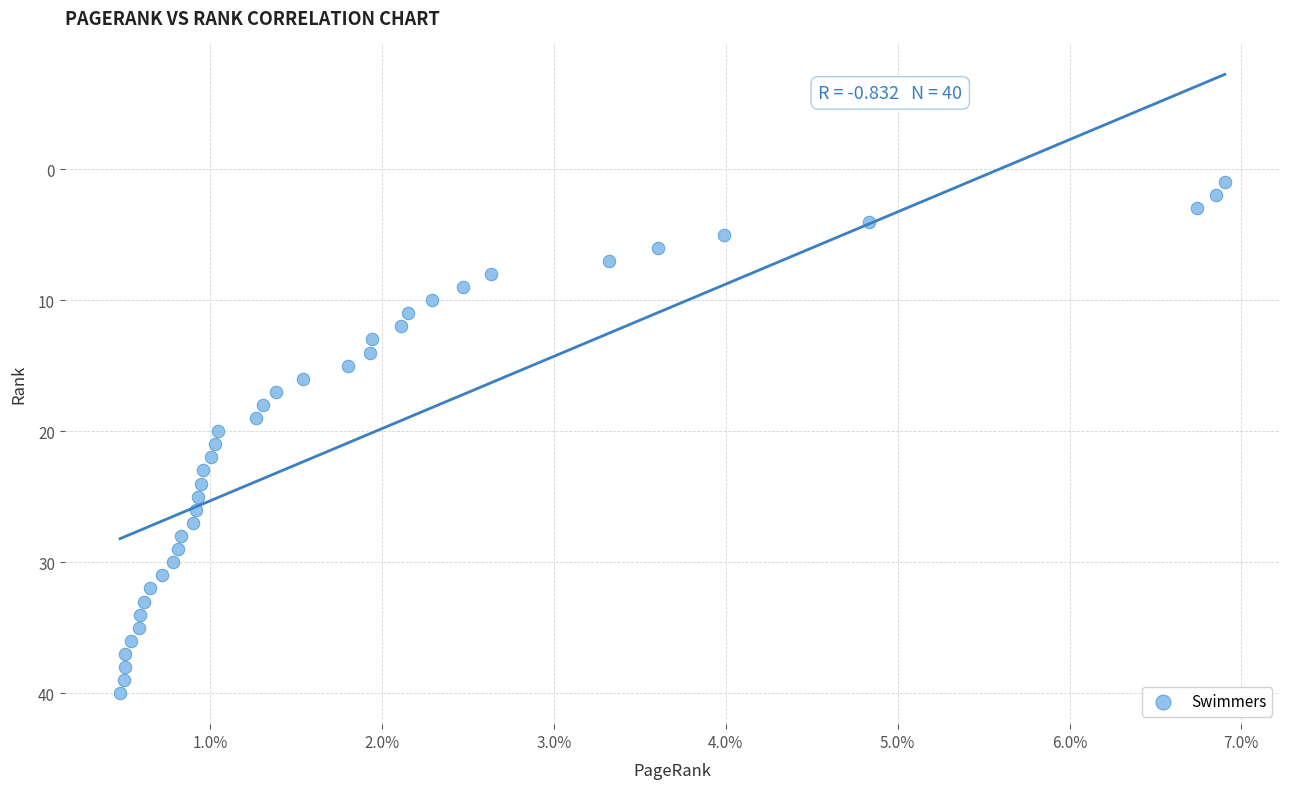

What is the range of Y values (max minus min)?

39